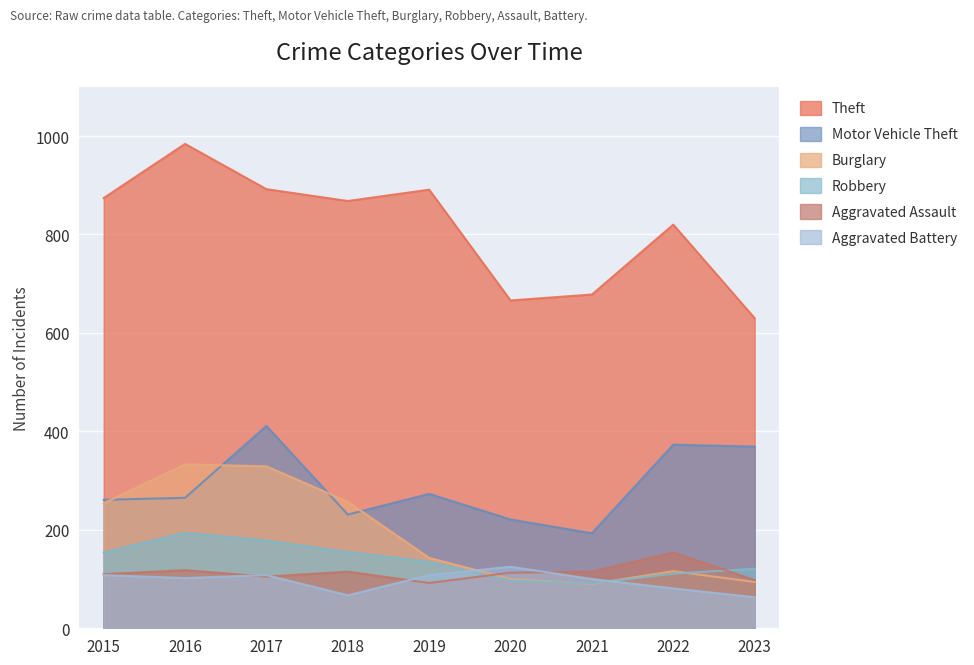

Which label corresponds to the largest value in the chart?

2016